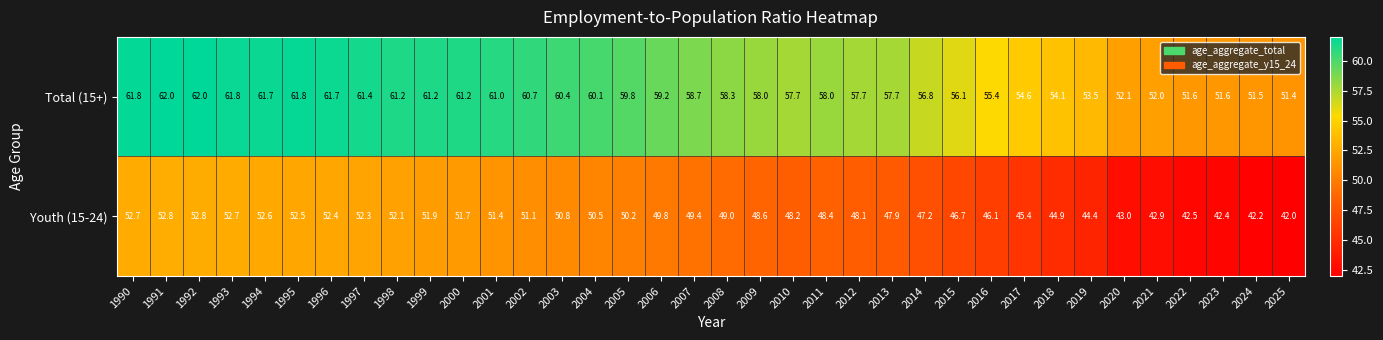

How many data points in Total (15+) are less than 58?

15